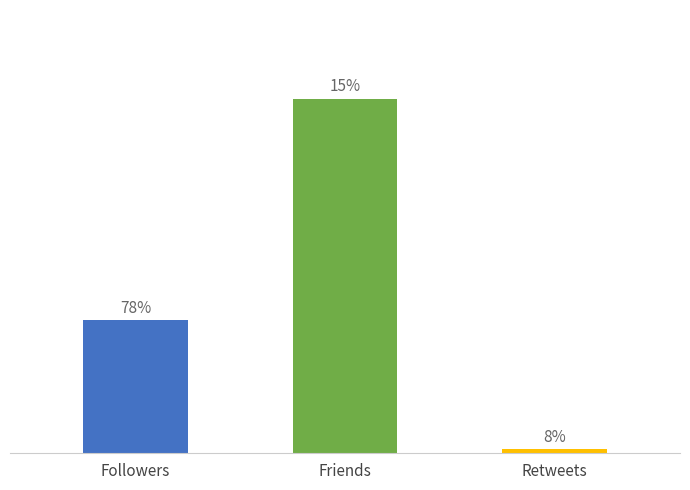

Does the chart contain any negative values?

No